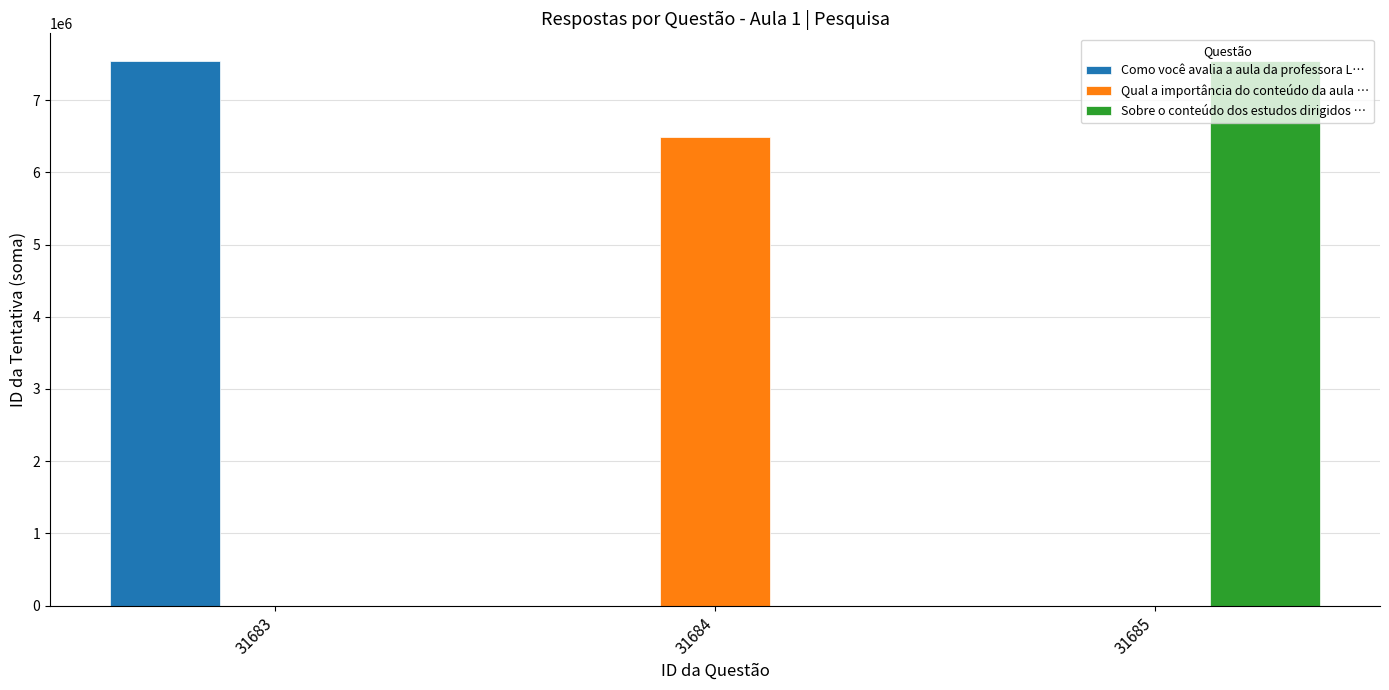

Read the Sobre o conteúdo dos estudos dirigidos … value at 31685, to the nearest 10.

7549470